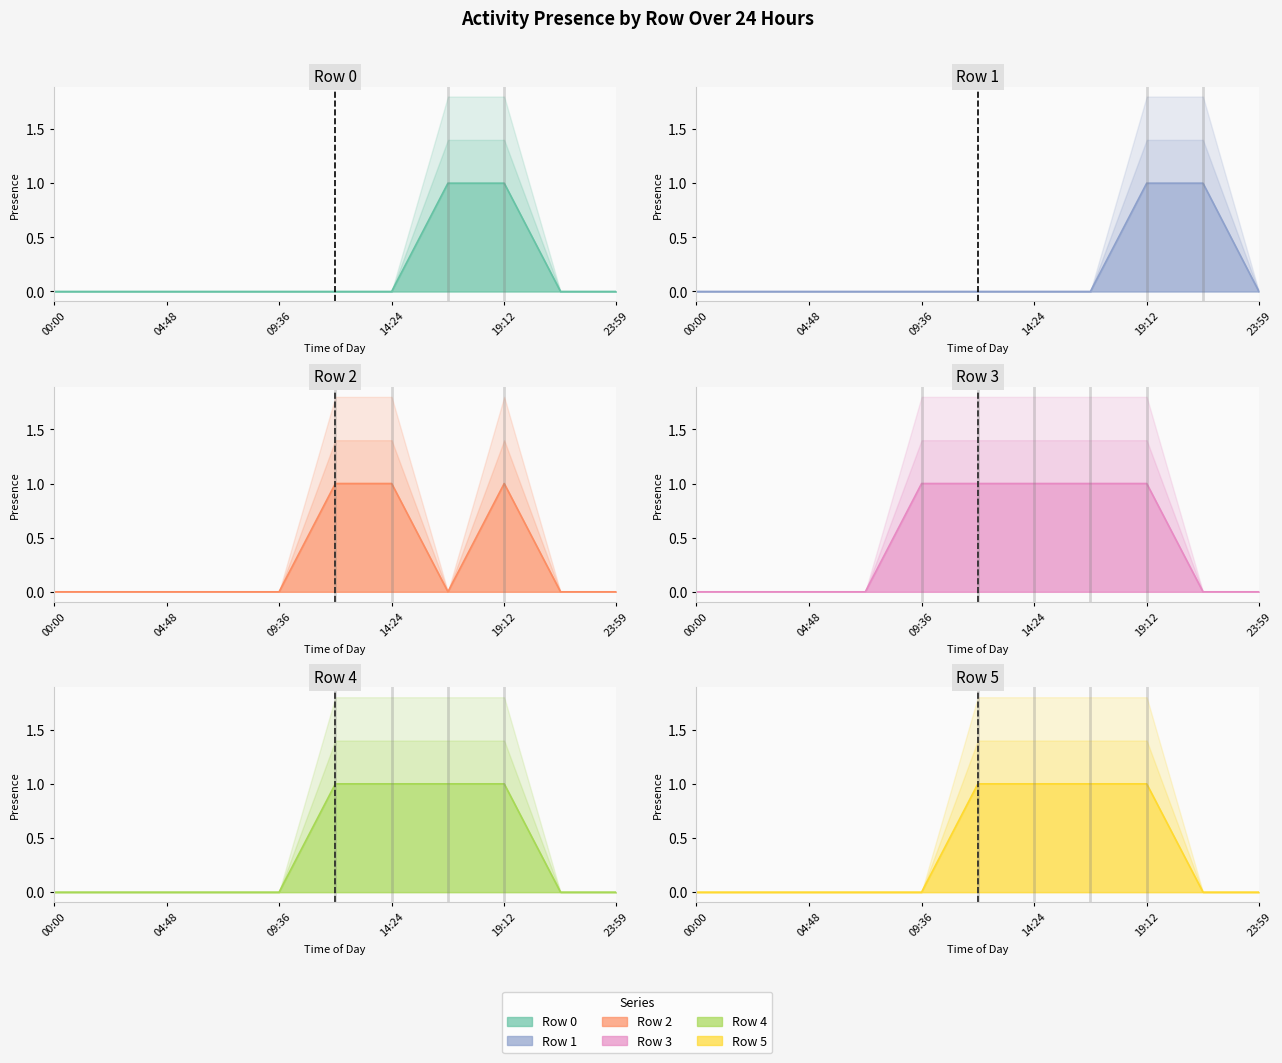

Reading left to right, what are all the values shown in this chart?

Row 0: 00:00=0	02:24=0	04:48=0	07:12=0	09:36=0	12:00=0	14:24=0	16:48=1	19:12=1	21:36=0	23:59=0
Row 1: 00:00=0	02:24=0	04:48=0	07:12=0	09:36=0	12:00=0	14:24=0	16:48=0	19:12=1	21:36=1	23:59=0
Row 2: 00:00=0	02:24=0	04:48=0	07:12=0	09:36=0	12:00=1	14:24=1	16:48=0	19:12=1	21:36=0	23:59=0
Row 3: 00:00=0	02:24=0	04:48=0	07:12=0	09:36=1	12:00=1	14:24=1	16:48=1	19:12=1	21:36=0	23:59=0
Row 4: 00:00=0	02:24=0	04:48=0	07:12=0	09:36=0	12:00=1	14:24=1	16:48=1	19:12=1	21:36=0	23:59=0
Row 5: 00:00=0	02:24=0	04:48=0	07:12=0	09:36=0	12:00=1	14:24=1	16:48=1	19:12=1	21:36=0	23:59=0